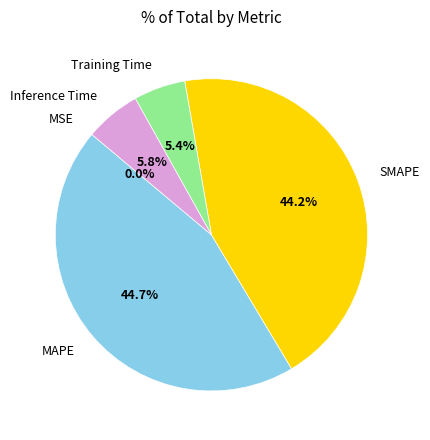

Is Inference Time the majority of the pie?

No